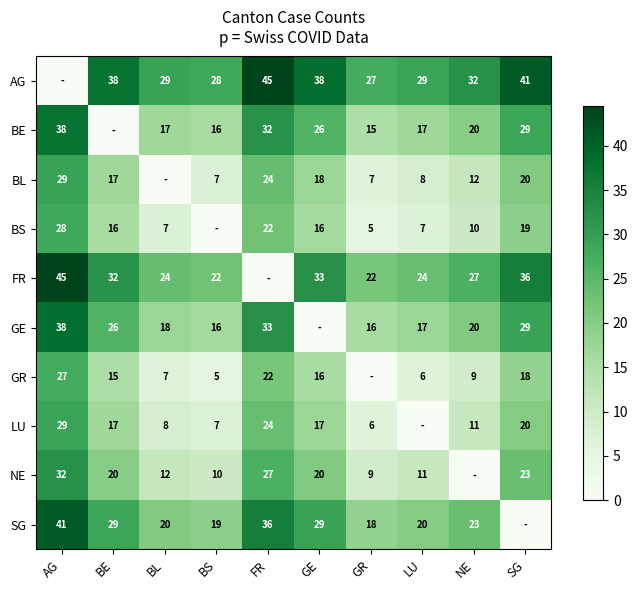

What is the difference between the BS values at BL and AG?

21